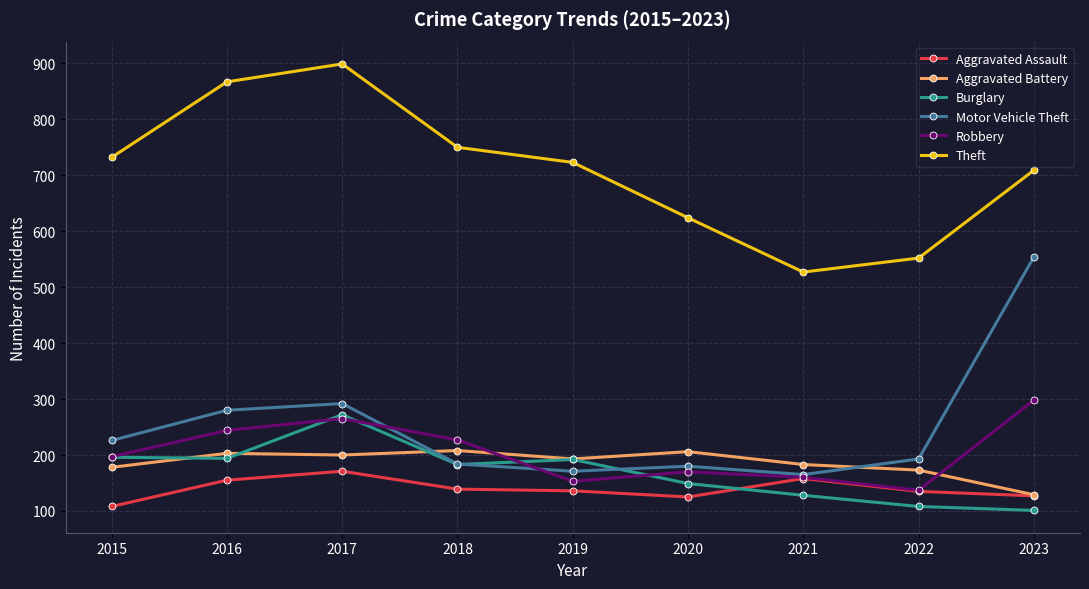

Where is the first local maximum for Robbery?

2017